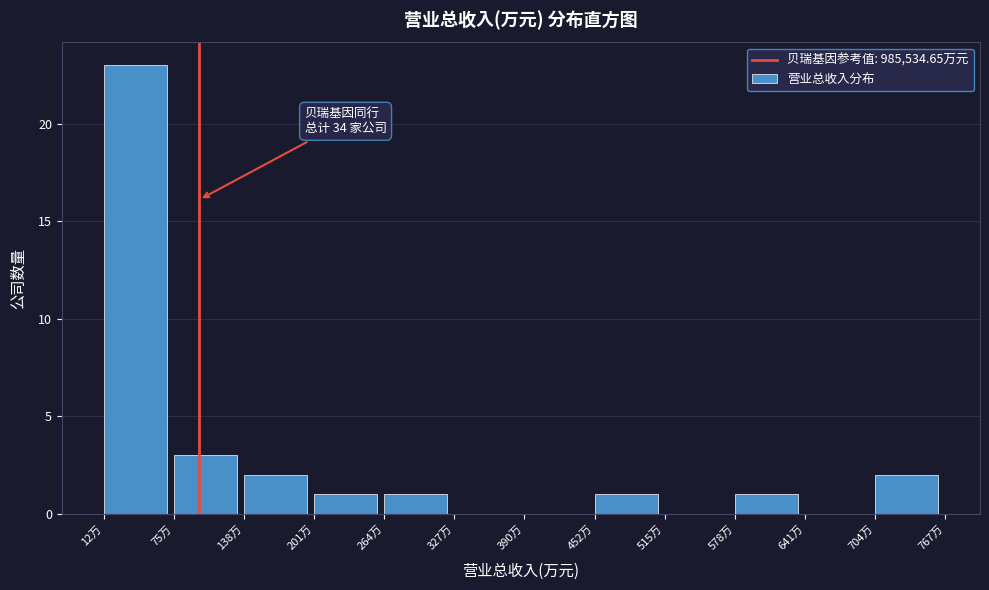

Reading left to right, extract all data points from this chart.

12万=23	75万=3	138万=2	201万=1	264万=1	327万=0	390万=0	452万=1	515万=0	578万=1	641万=0	704万=2